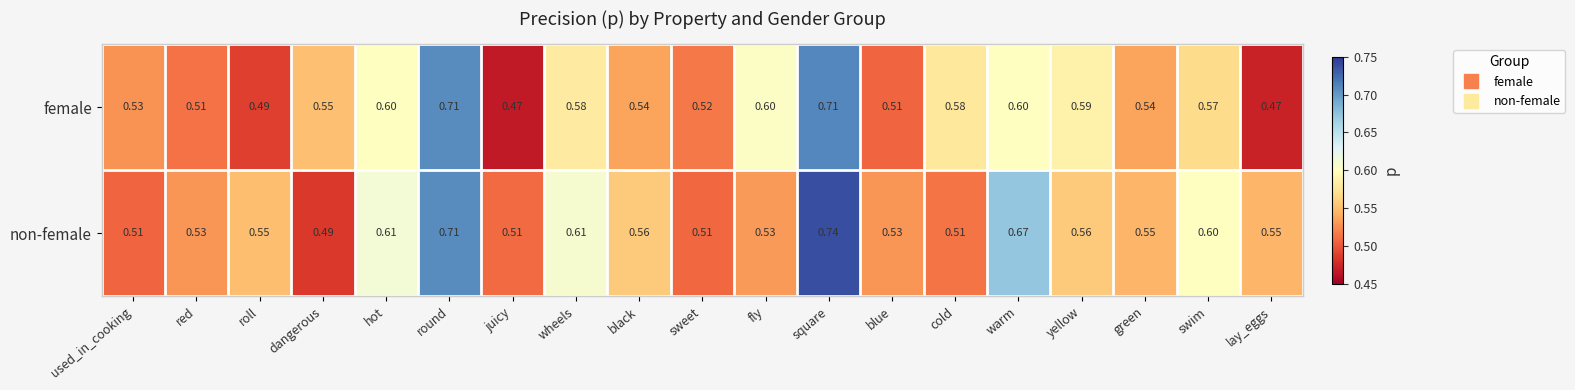

Rank the series by their average value, from lowest to highest.

female, non-female